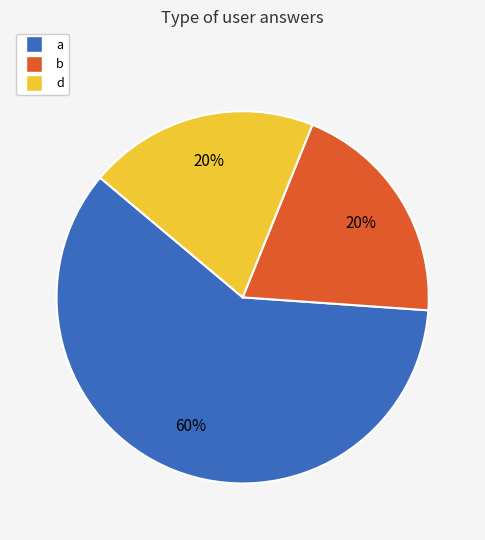

Is the sum of a and d greater than half?

Yes